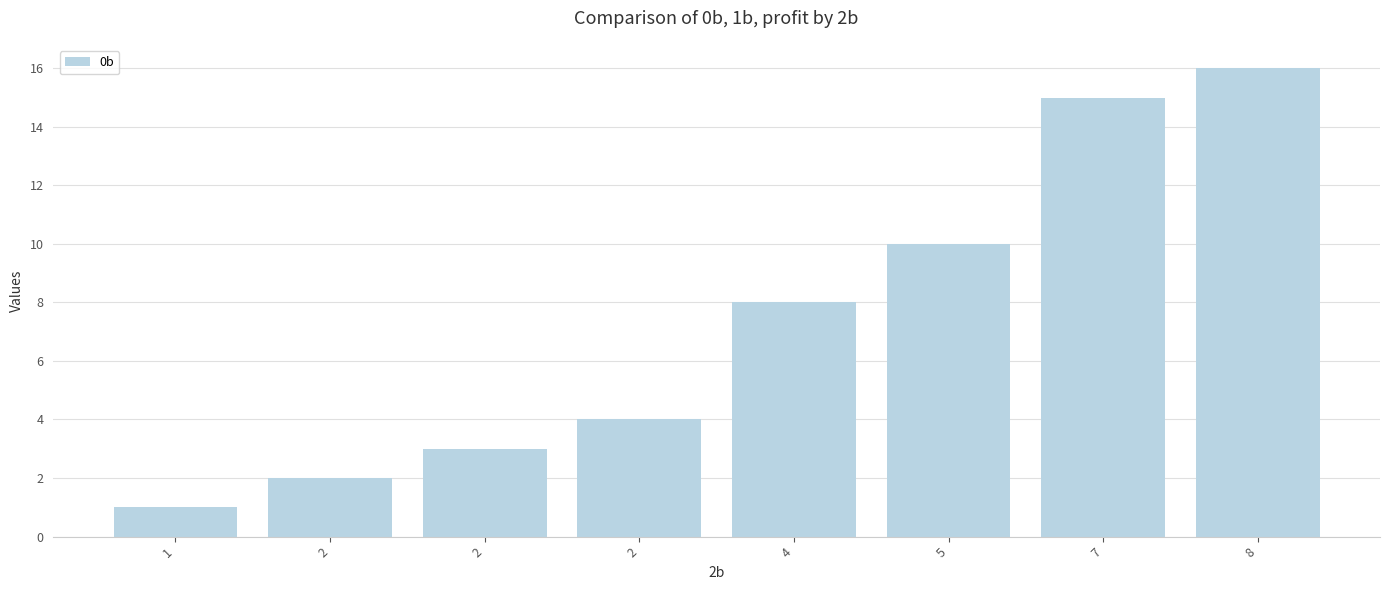

Are the bars horizontal?

No